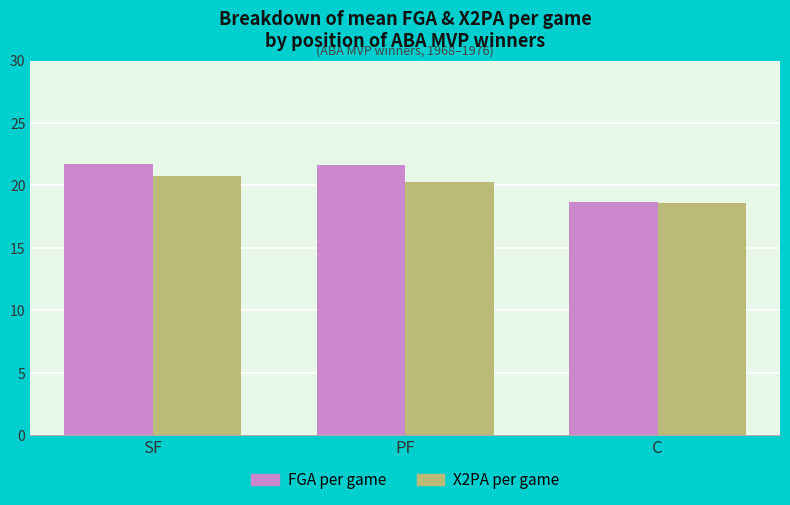

What is the sum of all X2PA per game values?

59.7